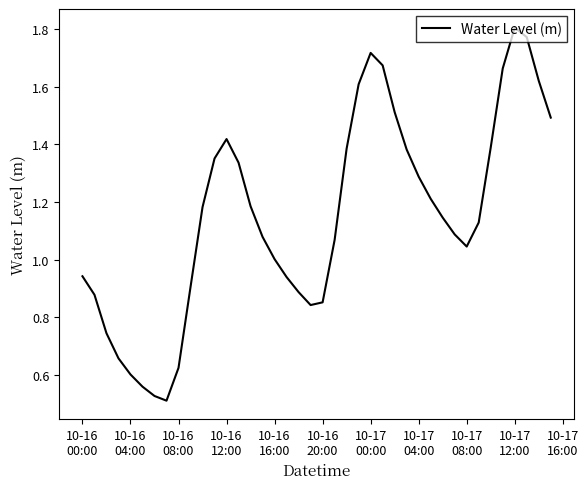

Does the chart have visible grid lines?

No